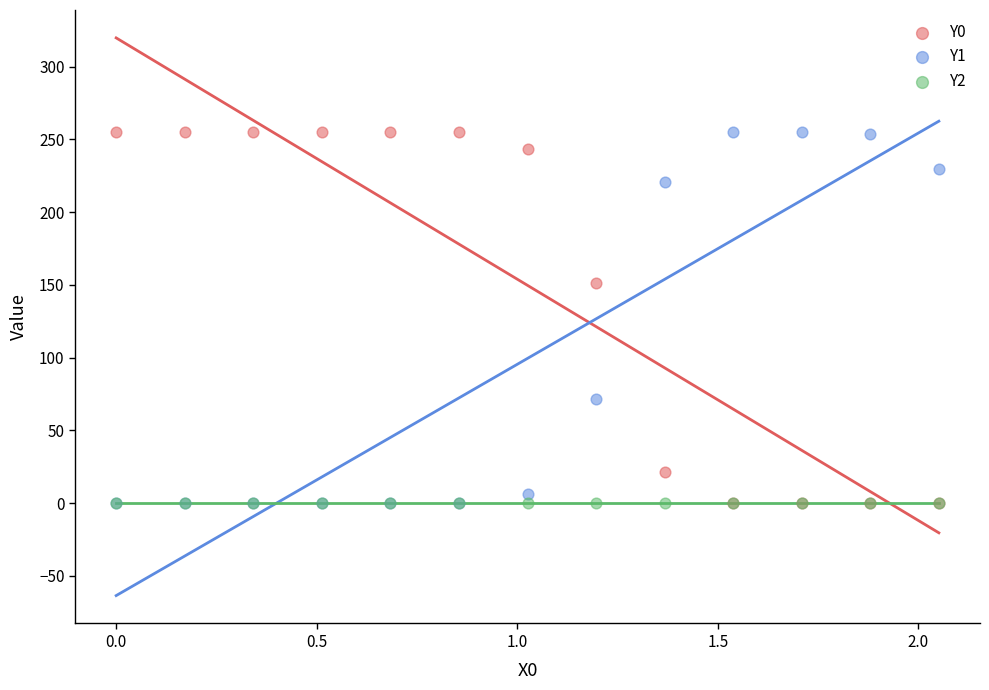

Across all series, what Y value is closest to 127?

151.0